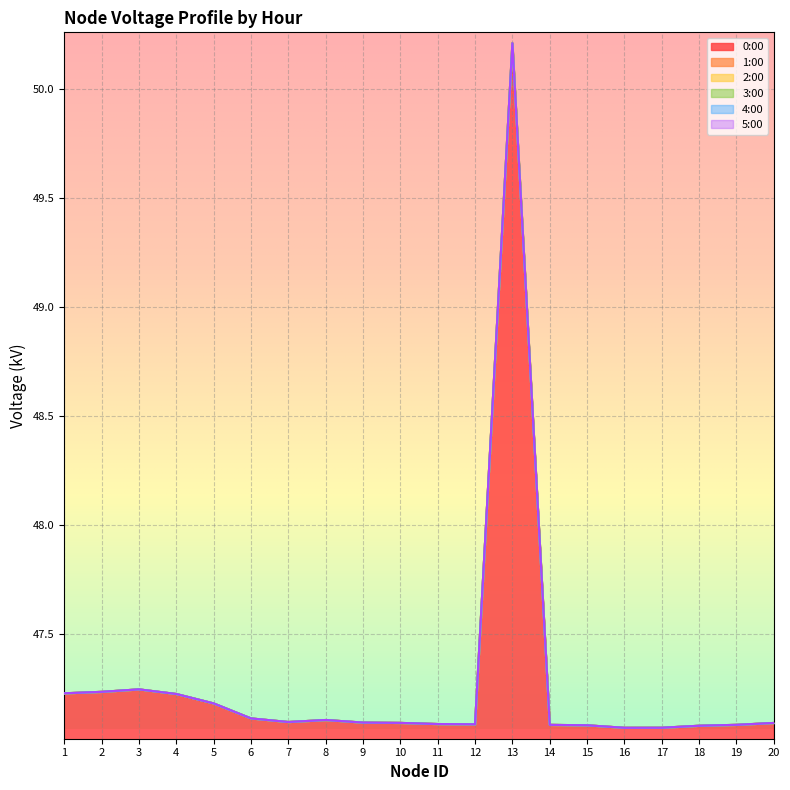

What is the approximate value of 1:00 at 8?

47.1